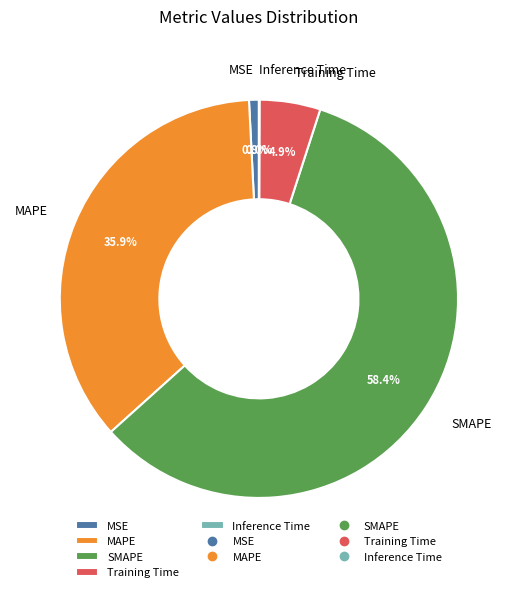

To the nearest percent, what is the difference between the Training Time and MAPE slice percentages?

31%